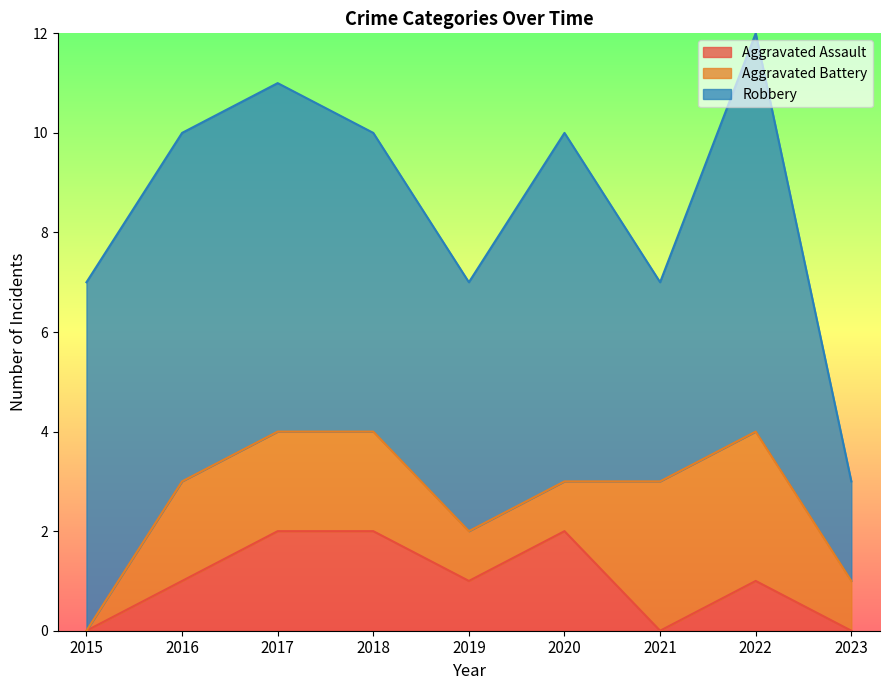

What is the difference between the second highest and minimum values in the Aggravated Assault series?

2